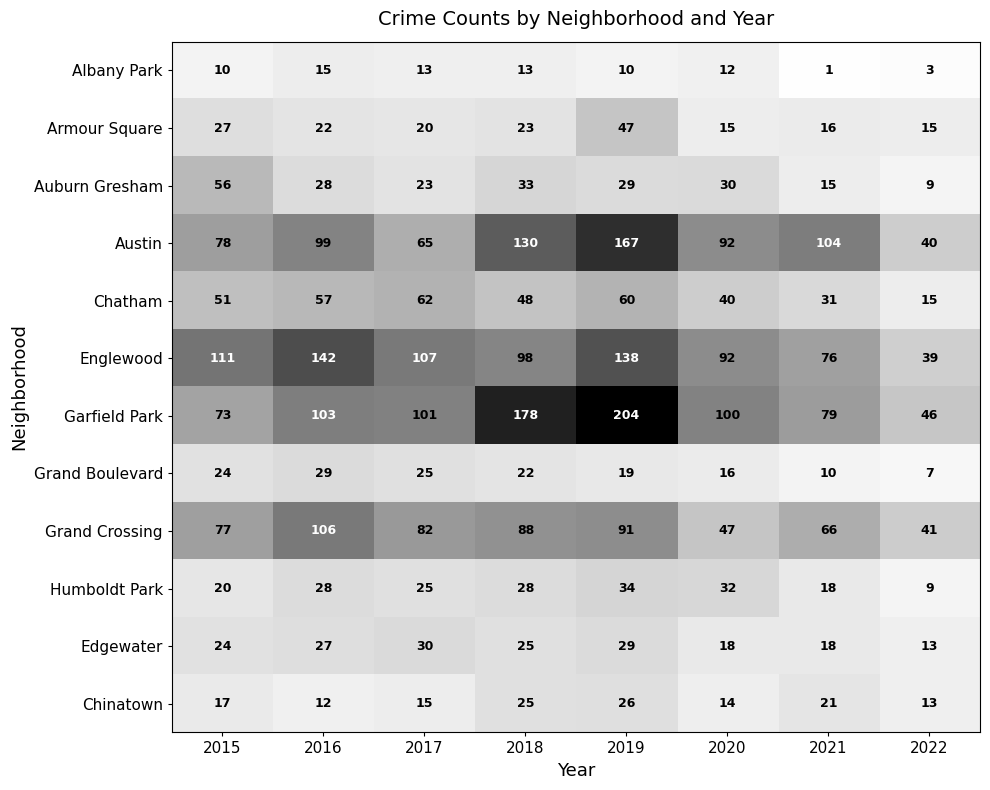

Is it true that Garfield Park equals 79 at 2021?

True